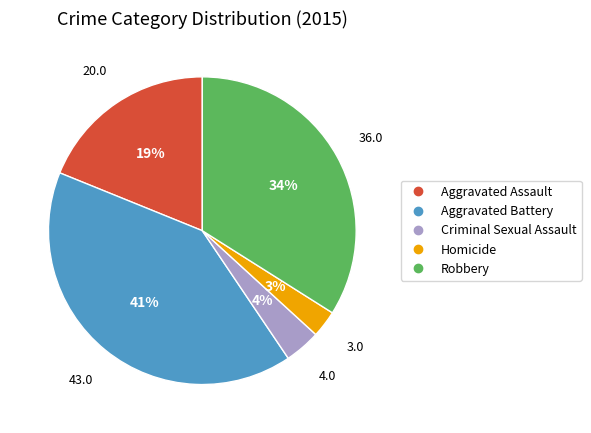

What percentage is the Robbery slice, to the nearest percent?

34%